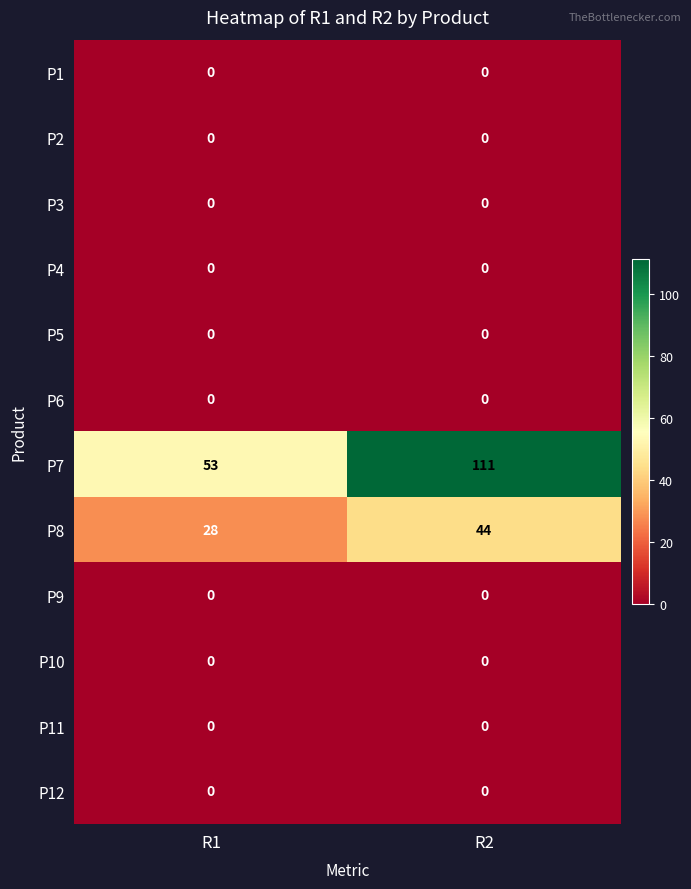

Between R1 and R2, which series saw the biggest shift?

P7